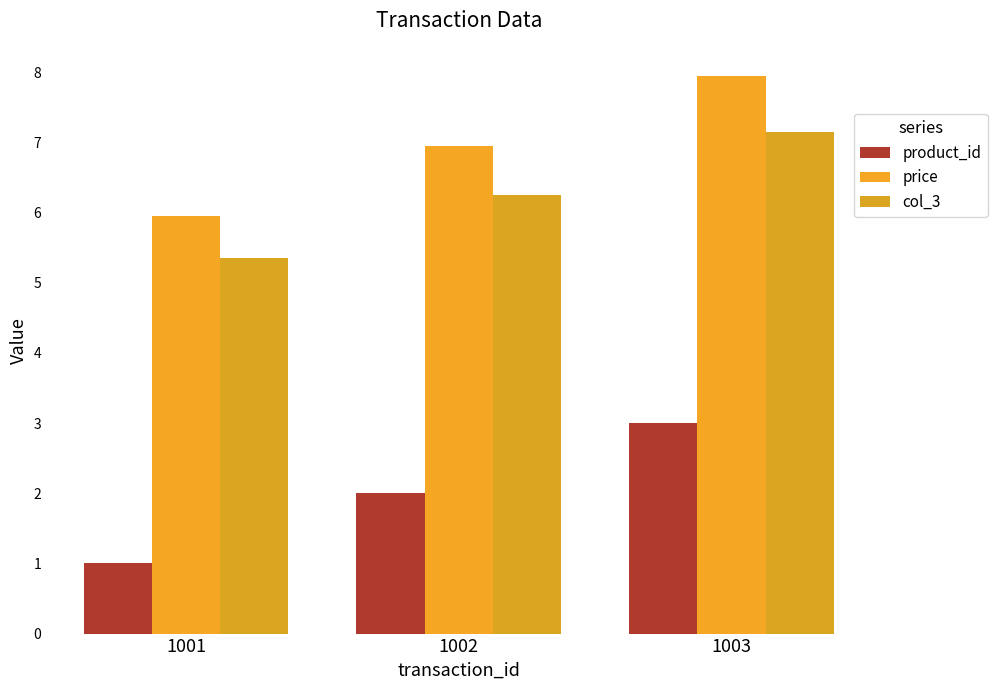

Reading left to right, list all the values displayed in this chart.

product_id: 1001=1.0	1002=2.0	1003=3.0
price: 1001=6.0	1002=7.0	1003=8.0
col_3: 1001=5.4	1002=6.3	1003=7.2